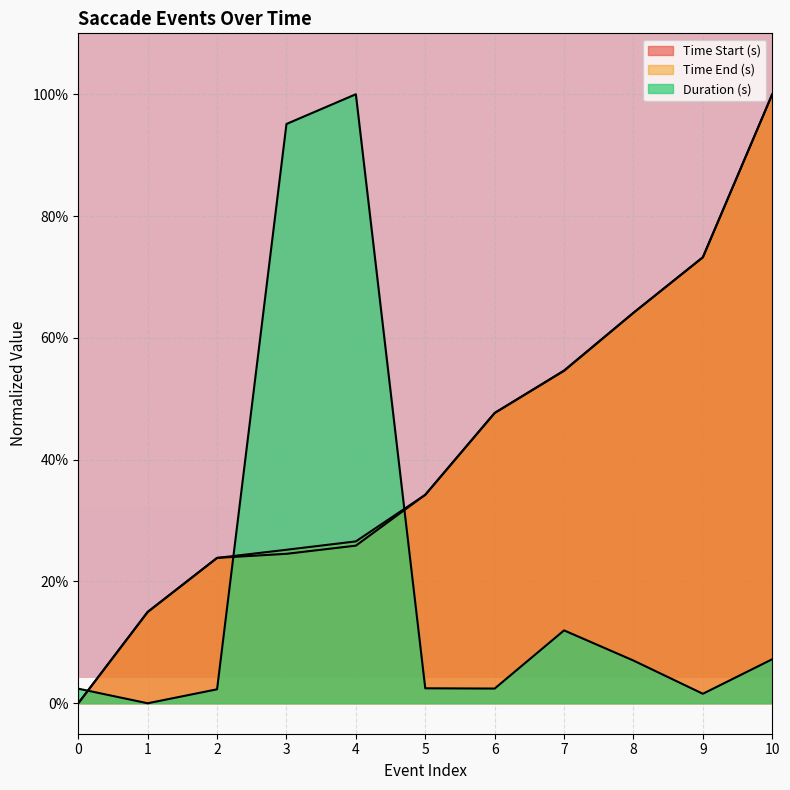

Where is the first local maximum for Duration (s)?

4